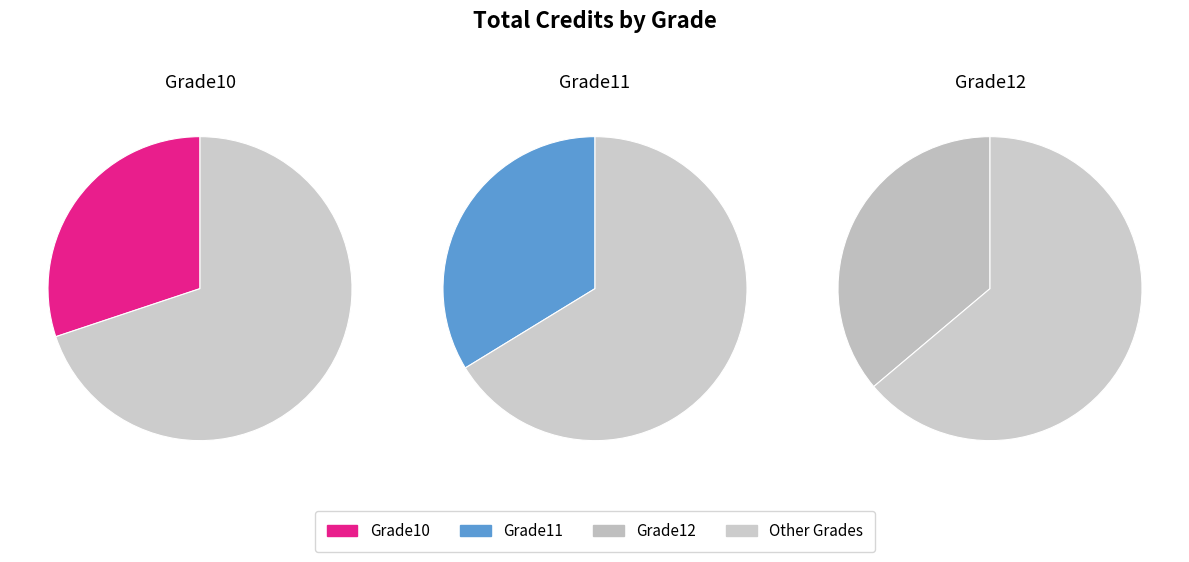

Does Grade12 represent more than half of the total?

No